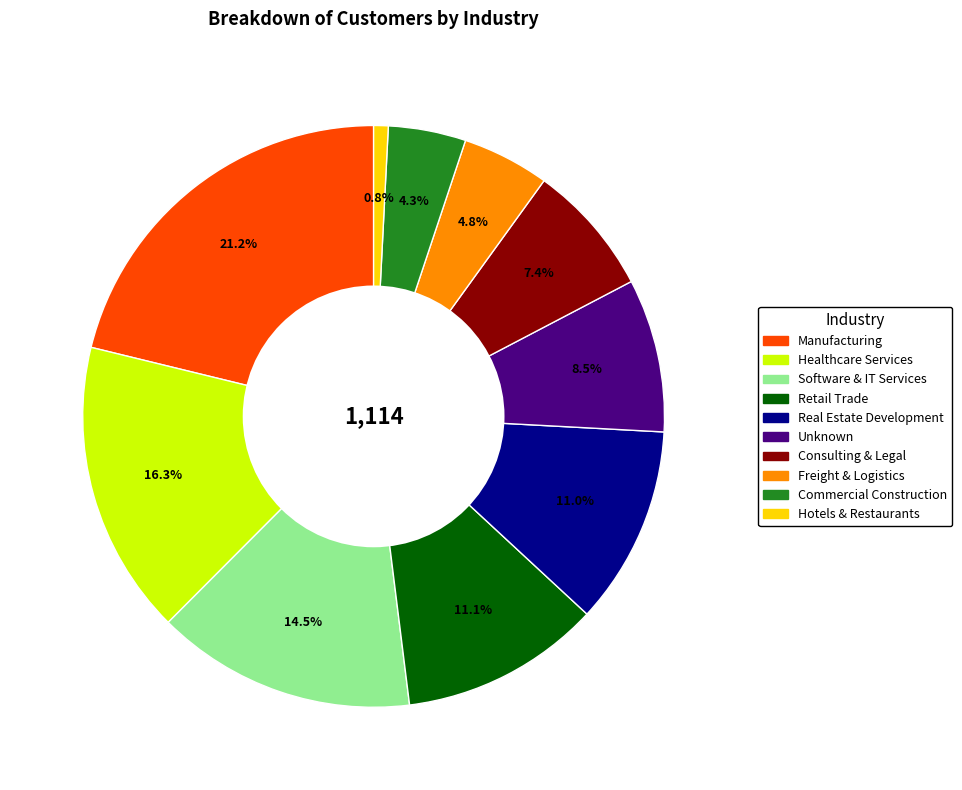

Which has a higher value, Real Estate Development or Manufacturing?

Manufacturing